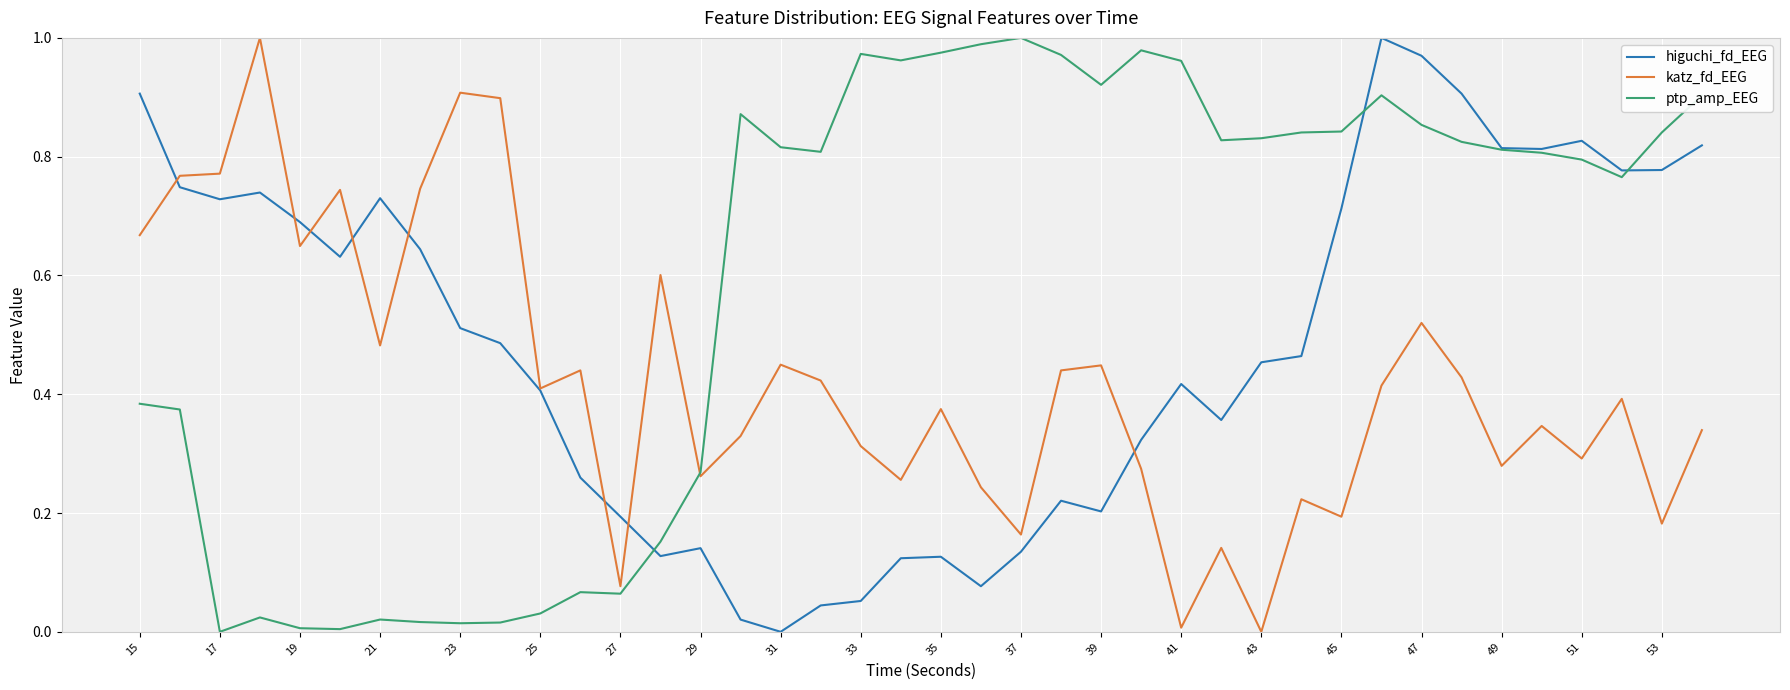

Which series has the largest total across all categories?

ptp_amp_EEG